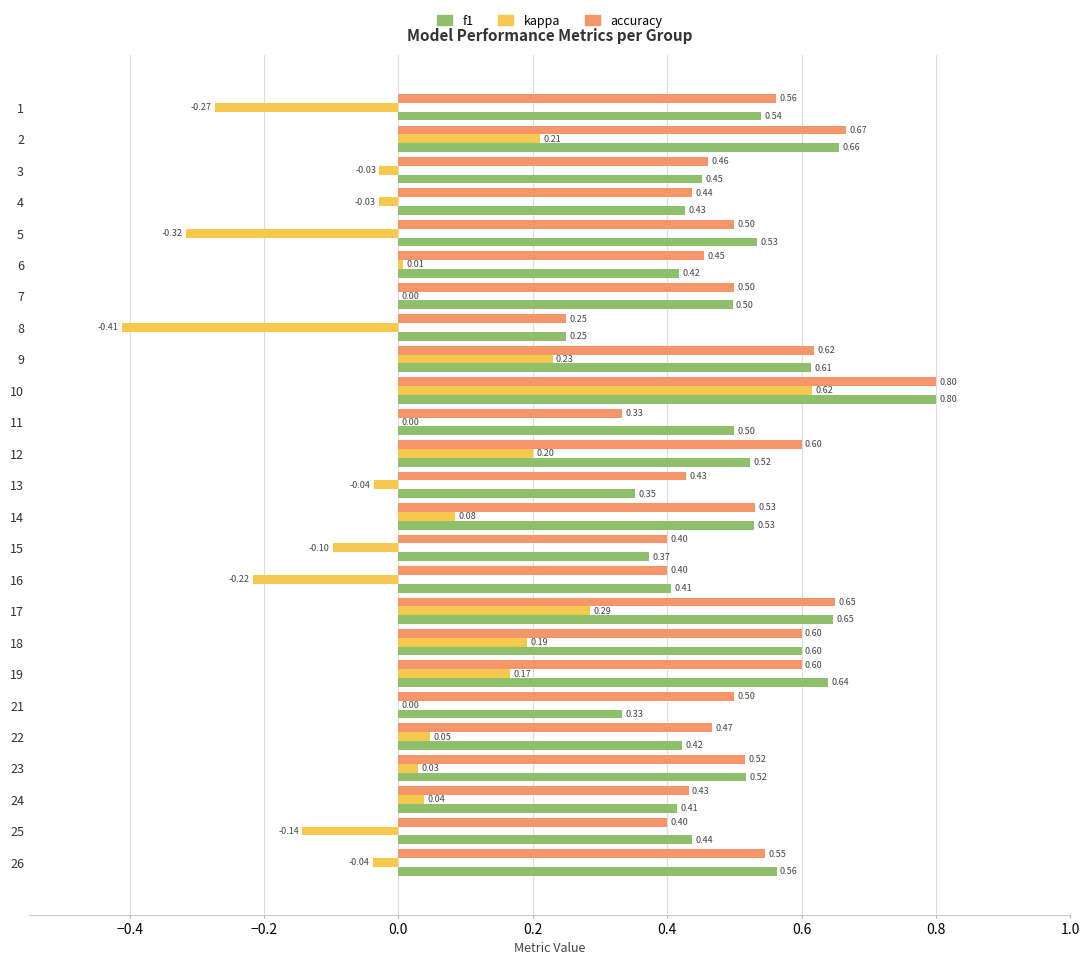

At which category is the sum across all series the highest?

10